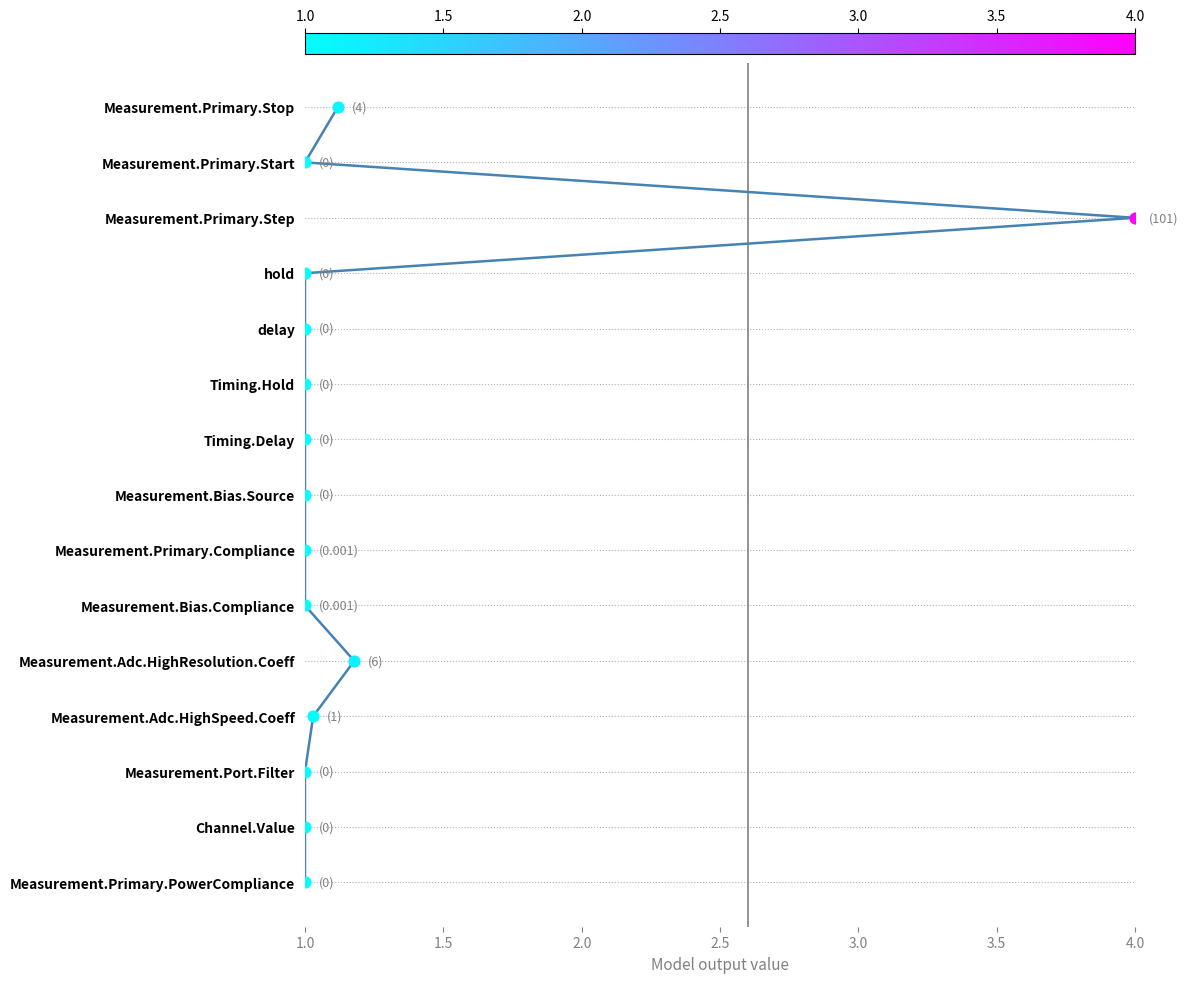

Which has a higher value, 1.0 or 1.0?

1.0